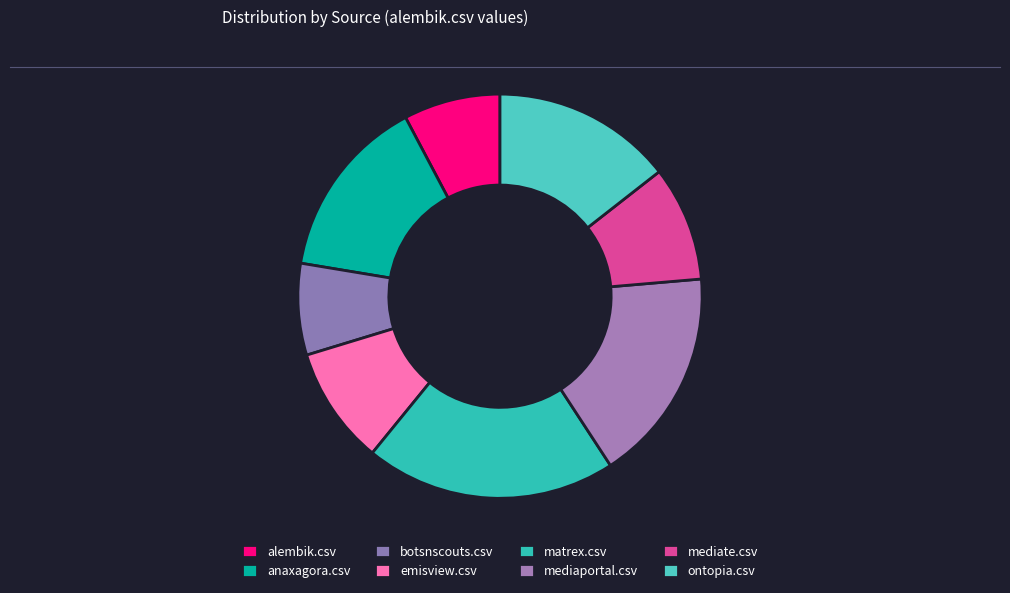

Is there any slice that represents more than half of the pie?

No